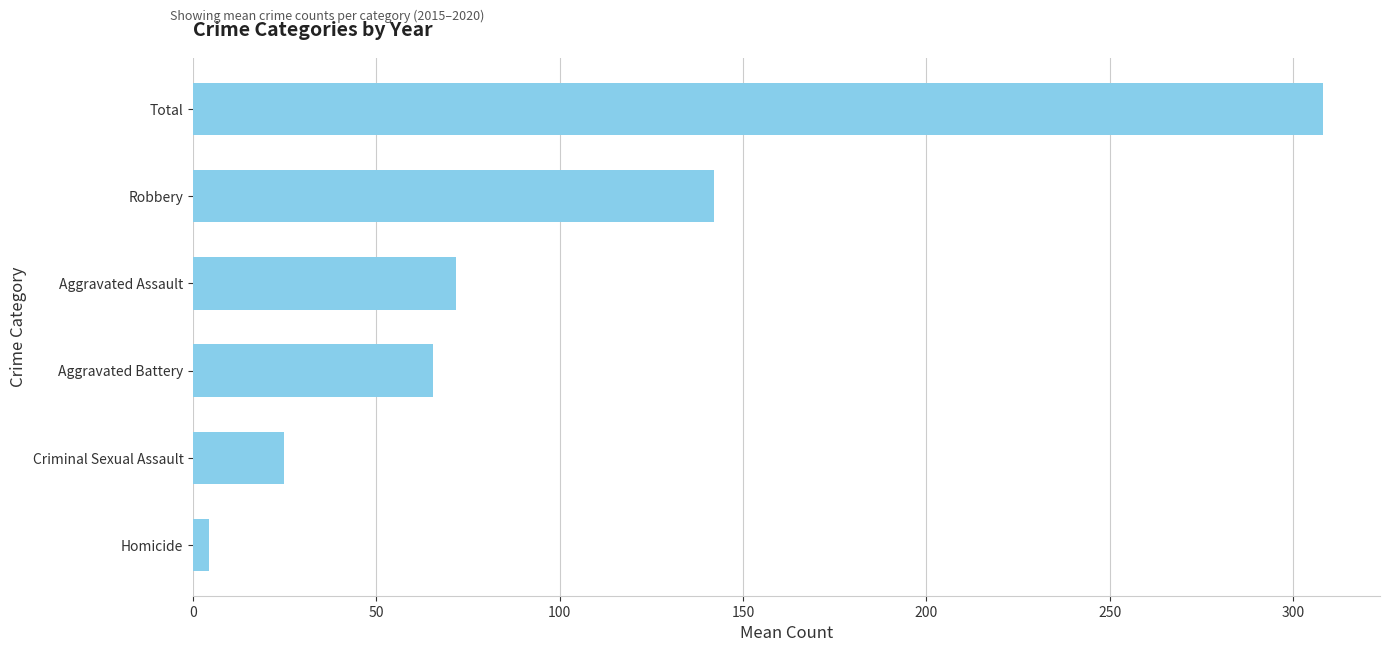

Reading bottom to top, transcribe all the data shown in this chart.

Homicide=4.3	Criminal Sexual Assault=24.7	Aggravated Battery=65.5	Aggravated Assault=71.7	Robbery=142.2	Total=308.3